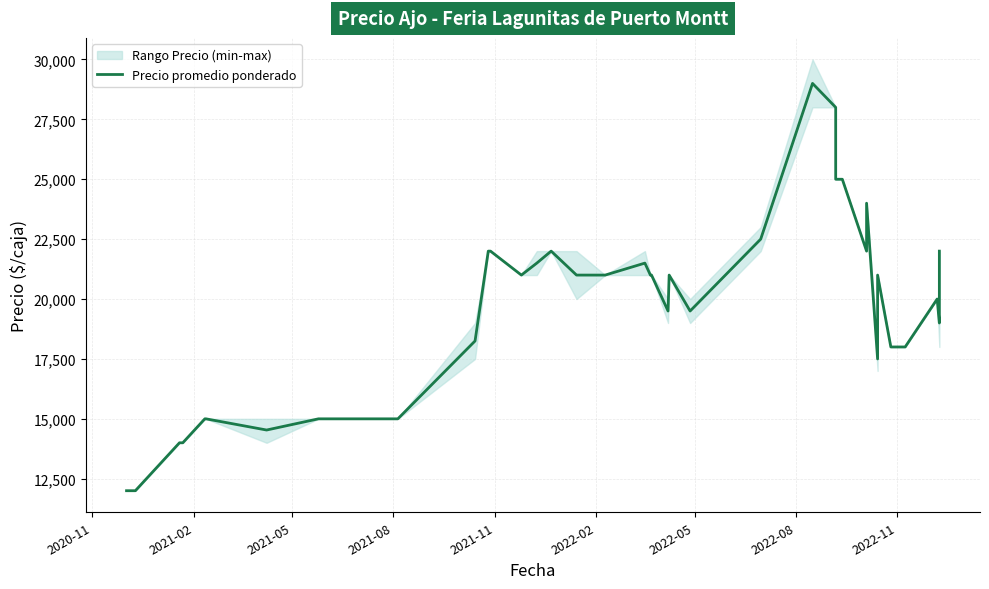

How many lines are shown in the chart?

1